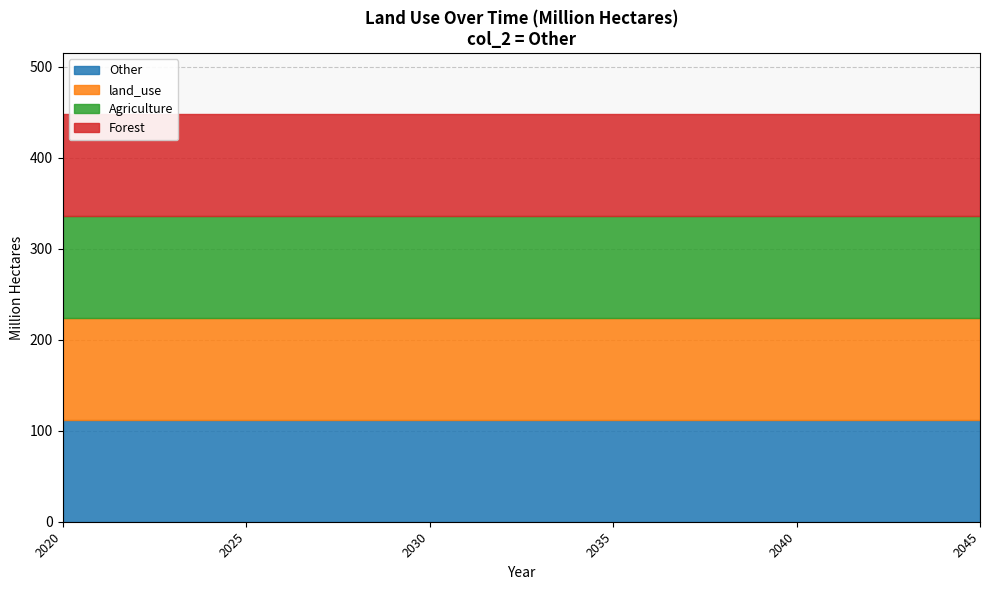

Is it true that Forest equals 74.6 at 2030?

False